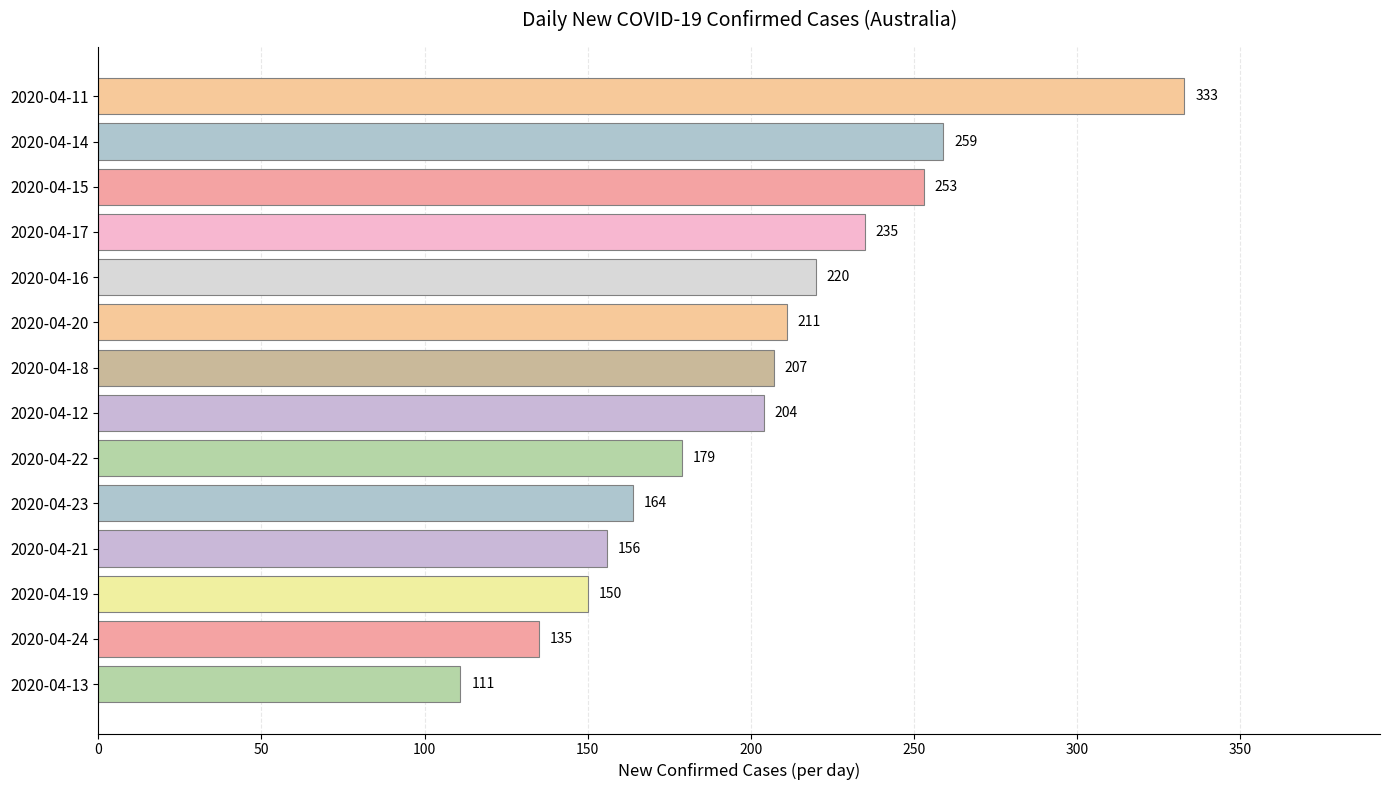

What is the sum of all values?

2817